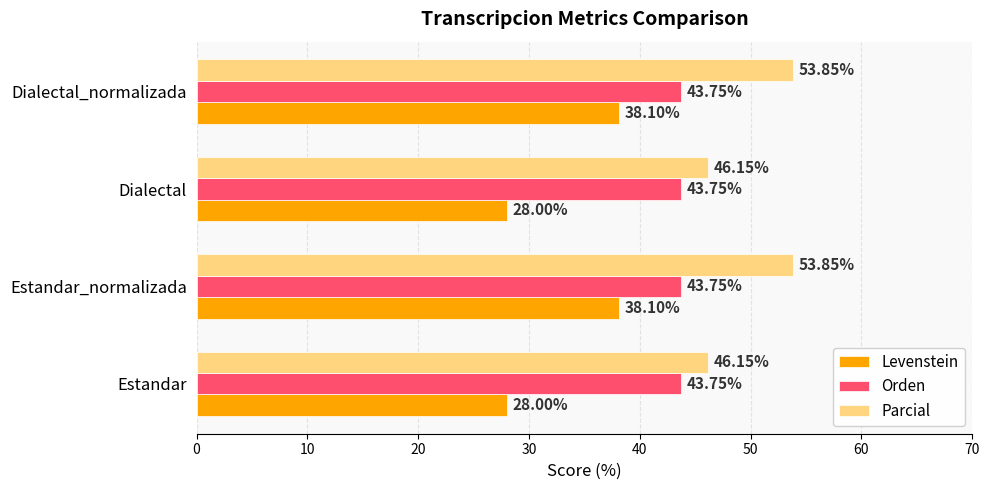

What is the sum of all Parcial values?

200.0